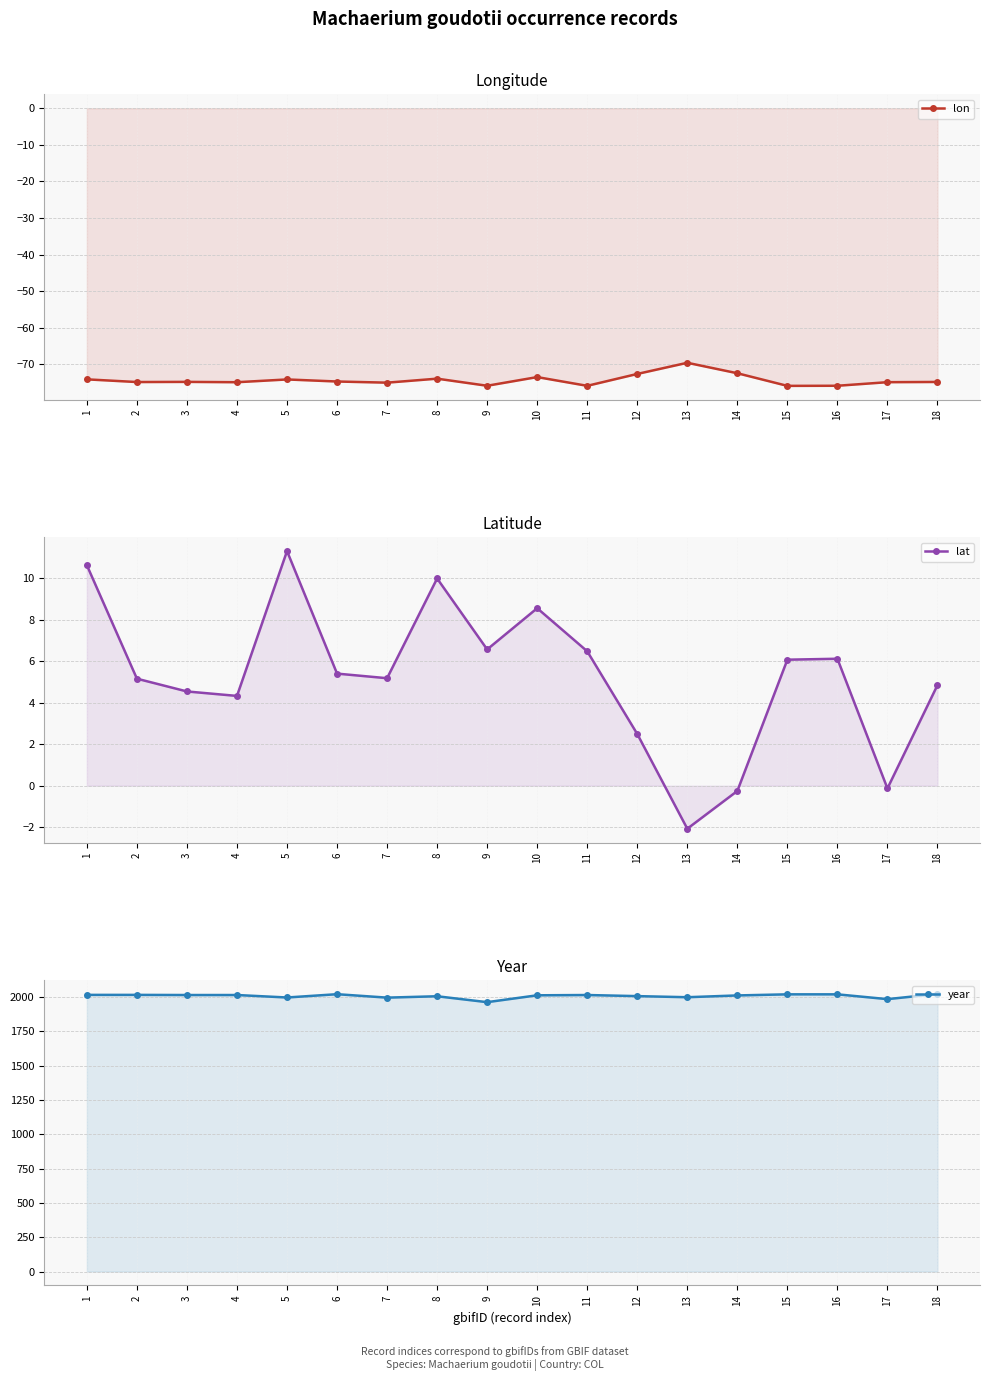

Reading left to right, list all the values displayed in this chart.

lon: 1=-74.1	2=-74.8	3=-74.8	4=-74.9	5=-74.1	6=-74.7	7=-75.0	8=-73.9	9=-75.8	10=-73.5	11=-75.8	12=-72.6	13=-69.5	14=-72.4	15=-75.9	16=-75.8	17=-74.8	18=-74.8
lat: 1=10.6	2=5.2	3=4.5	4=4.3	5=11.3	6=5.4	7=5.2	8=10.0	9=6.6	10=8.5	11=6.5	12=2.5	13=-2.1	14=-0.3	15=6.1	16=6.1	17=-0.1	18=4.8
year: 1=2015.0	2=2015.0	3=2014.0	4=2014.0	5=1996.0	6=2020.0	7=1995.0	8=2005.0	9=1962.0	10=2012.0	11=2014.0	12=2006.0	13=1998.0	14=2011.0	15=2019.0	16=2019.0	17=1984.0	18=2022.0